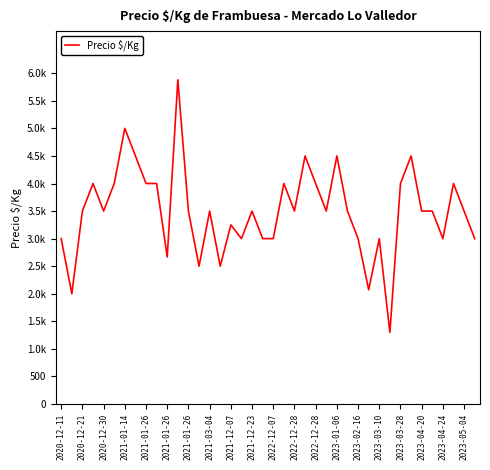

Does the chart display data point markers on the line(s)?

No